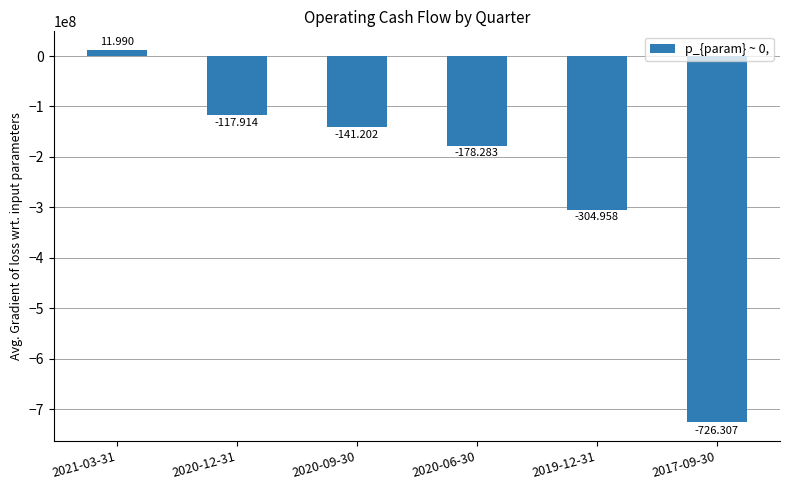

What is the sum of the values at 2020-06-30 and 2020-12-31?

-296197000